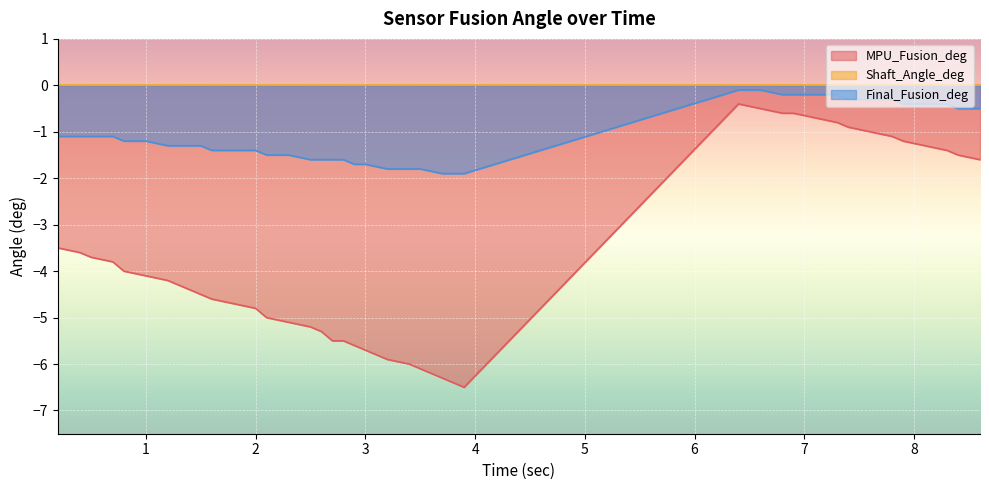

The Final_Fusion_deg series shows -0.6 at 13. True or false?

False